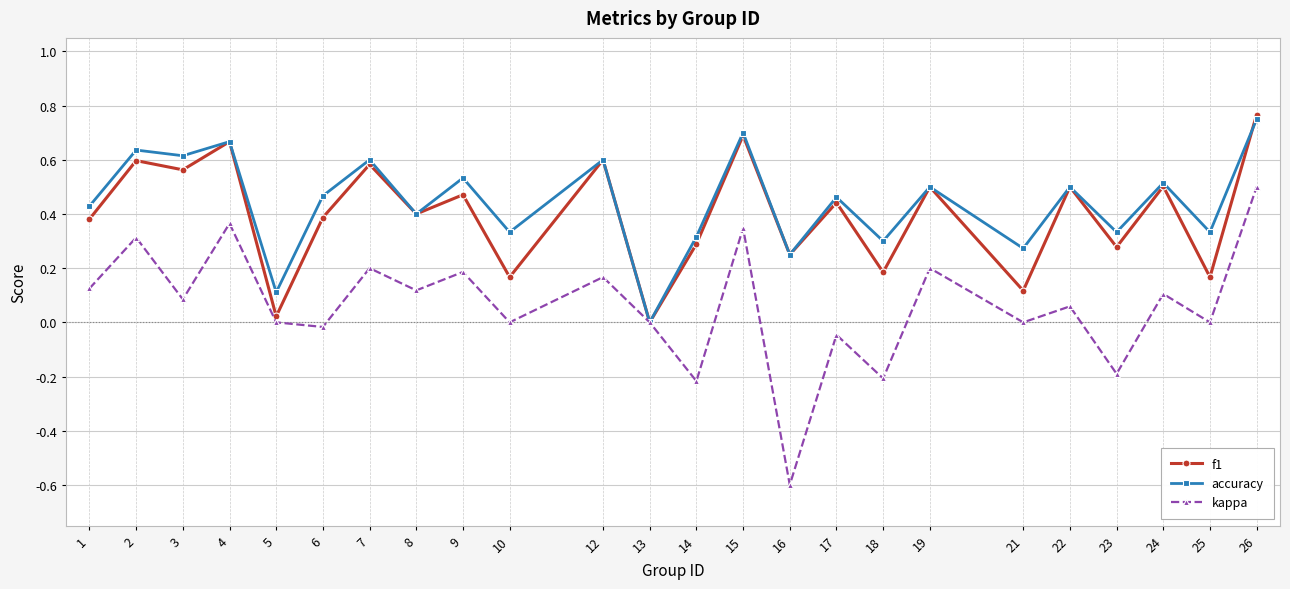

Which series has the largest total across all categories?

accuracy